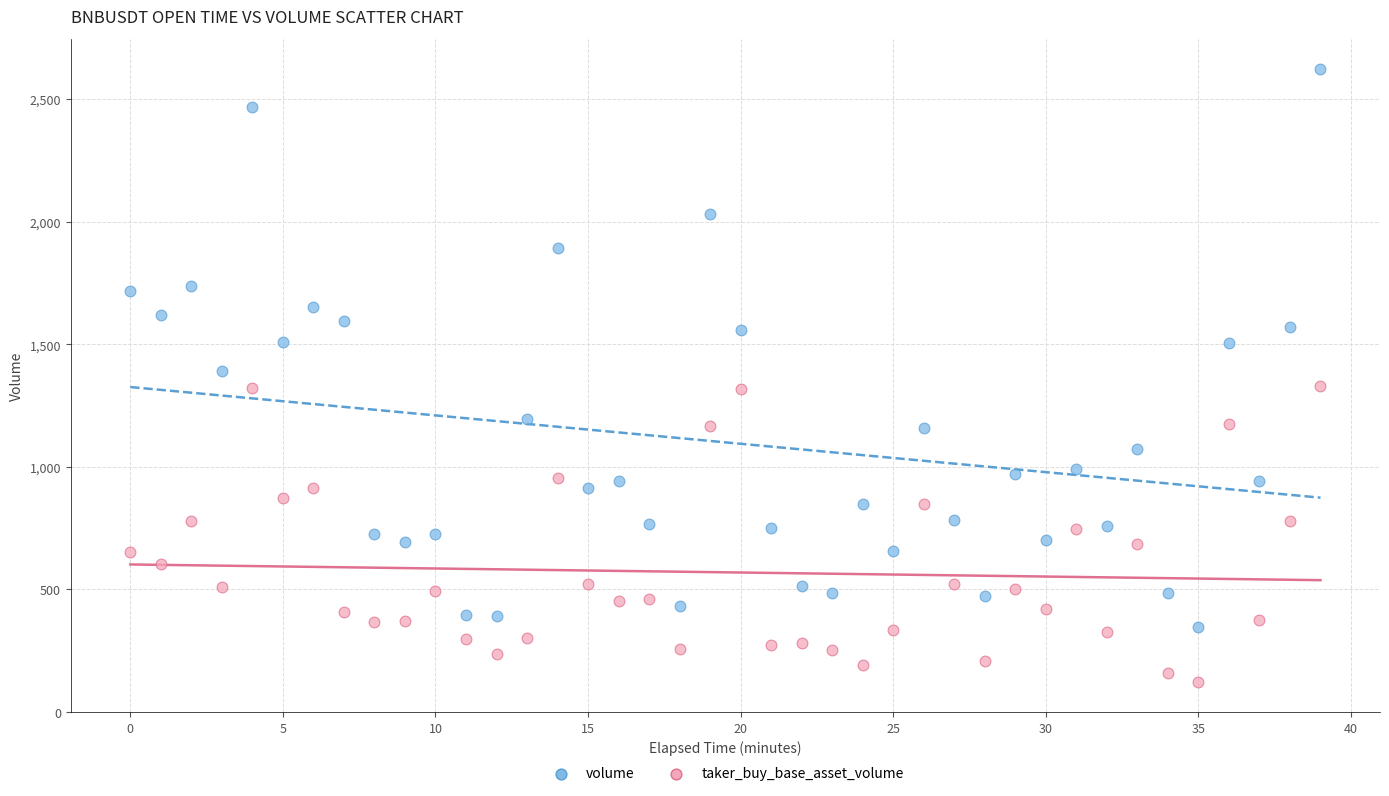

Across all data points, what is the range of Y values (max minus min)?

2496.6